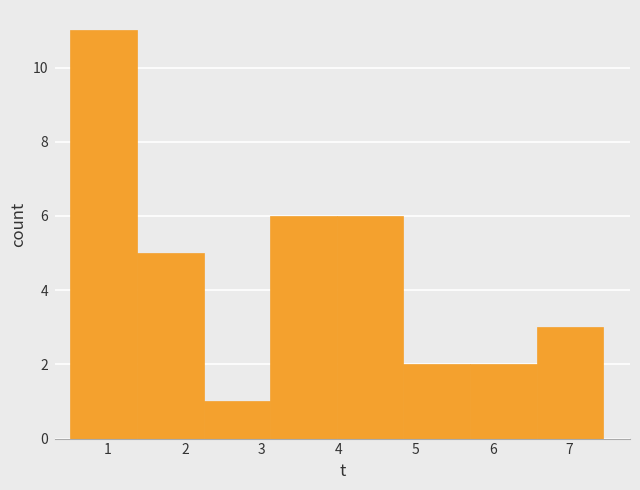

Which range on the x-axis has the tallest bar?

0.5 to 1.4